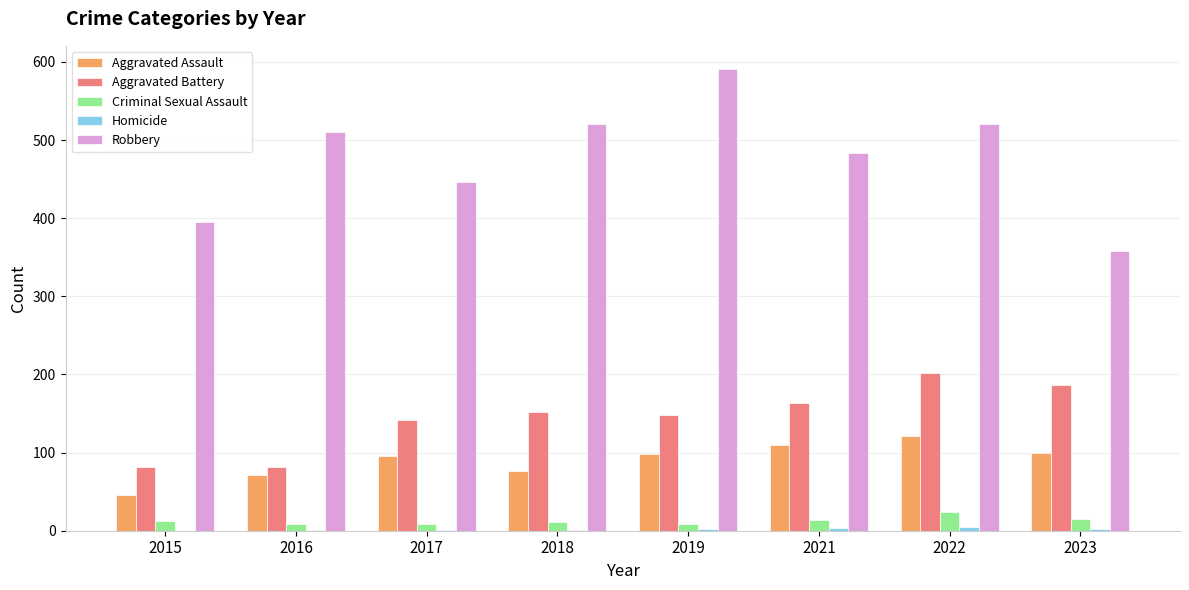

Which series changed the most between 2016 and 2022?

Aggravated Battery